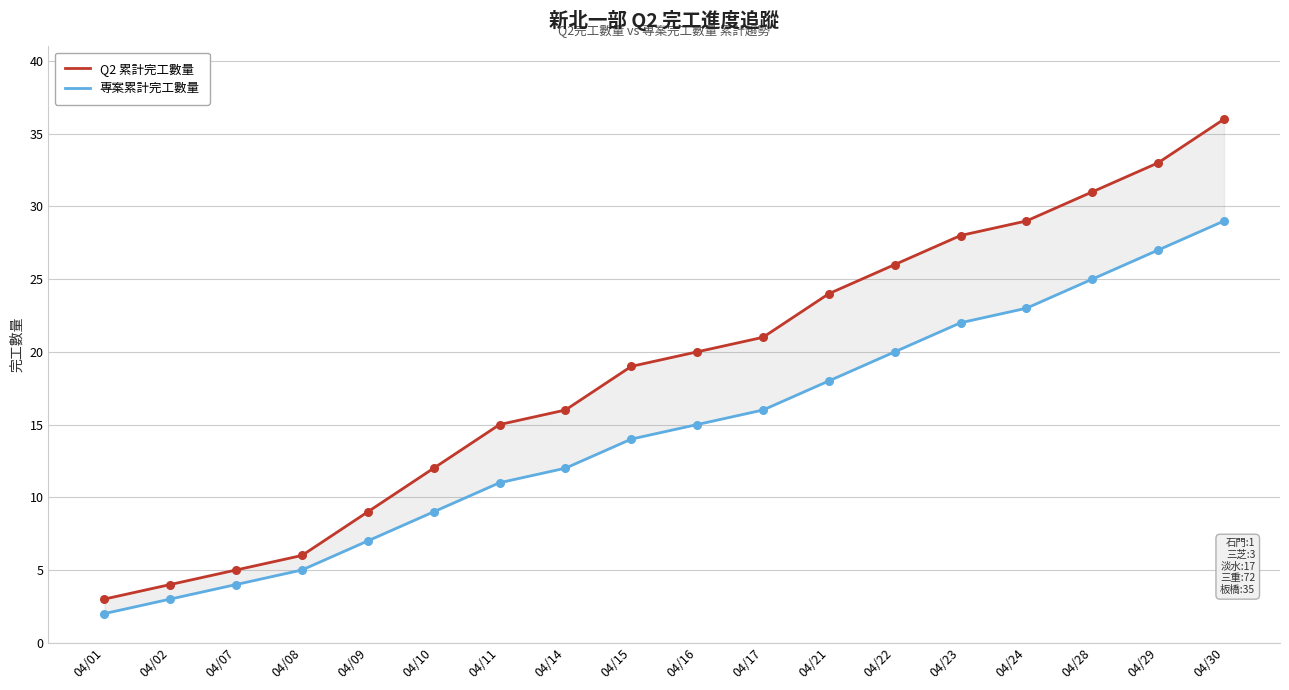

At which category is the sum across all series the highest?

04/30